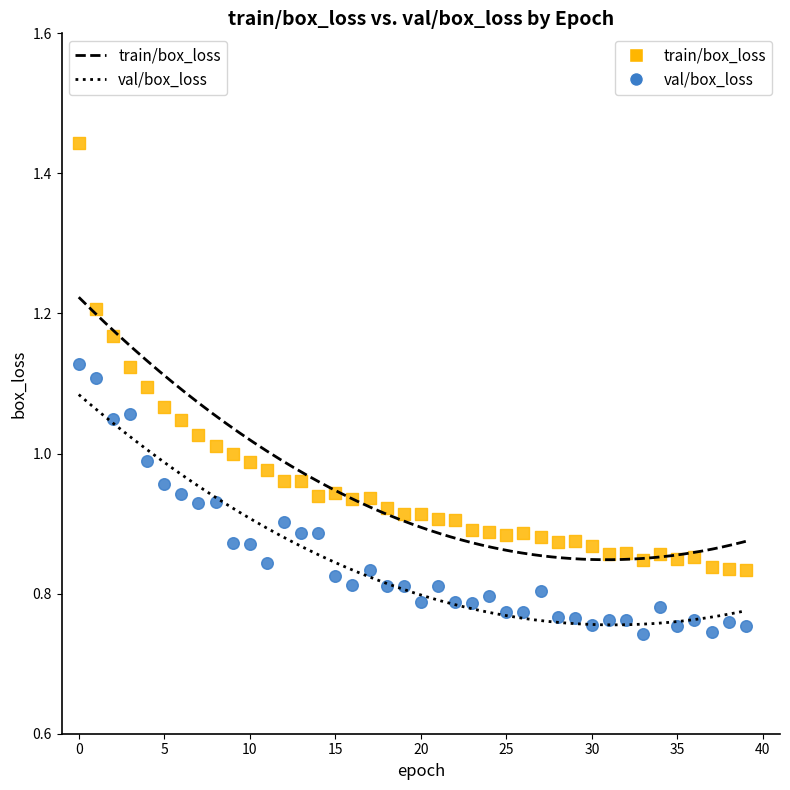

Which series has the widest spread of Y values?

train/box_loss